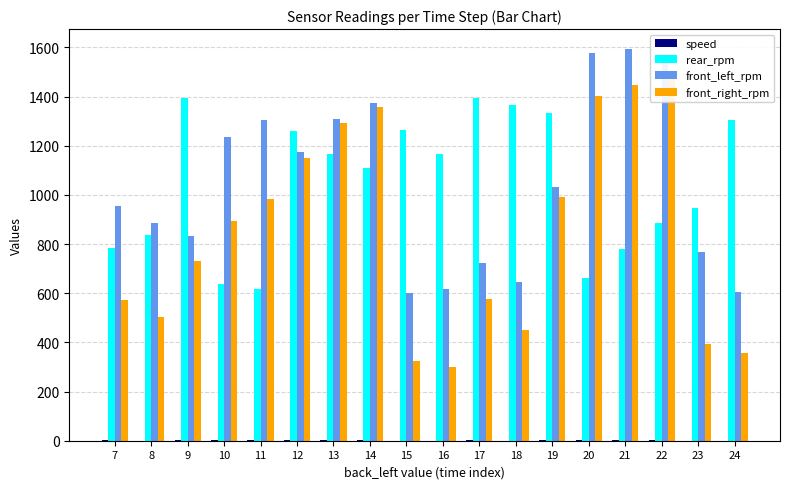

What is the sum of all front_left_rpm values?

18804.0